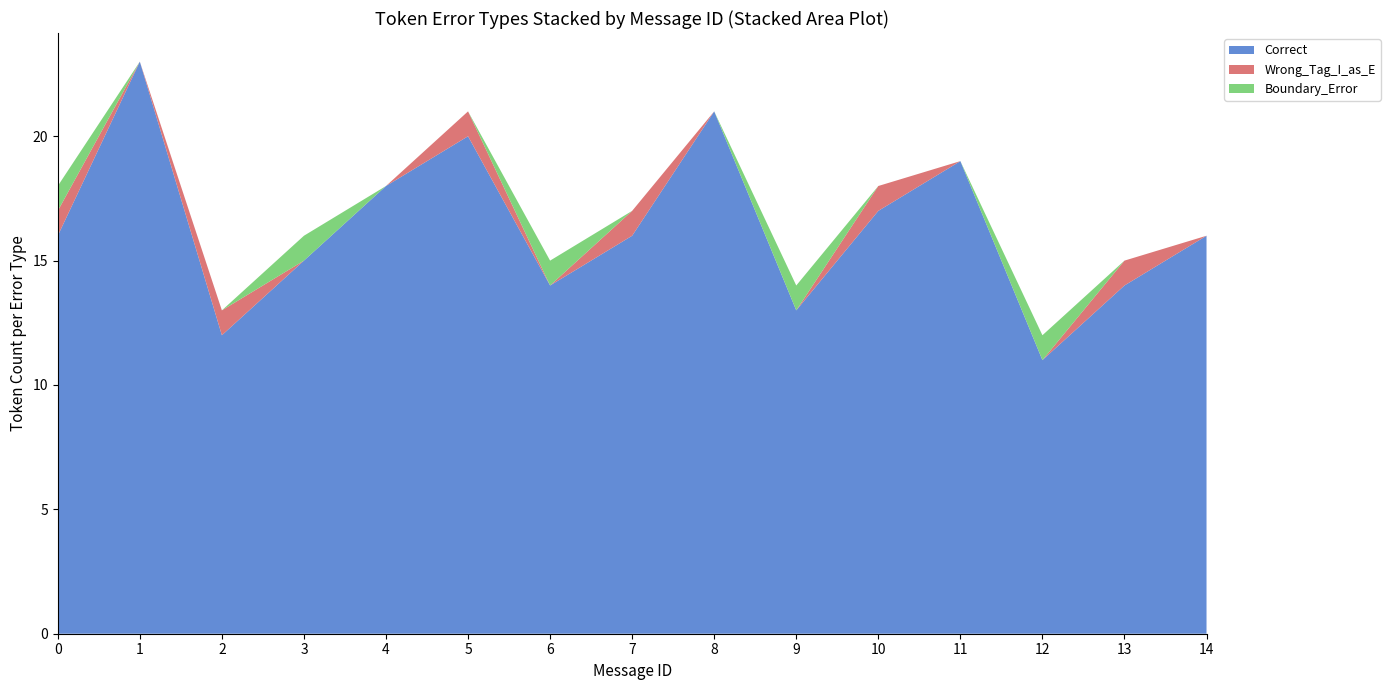

Is it true that Correct equals 16 at 7?

True